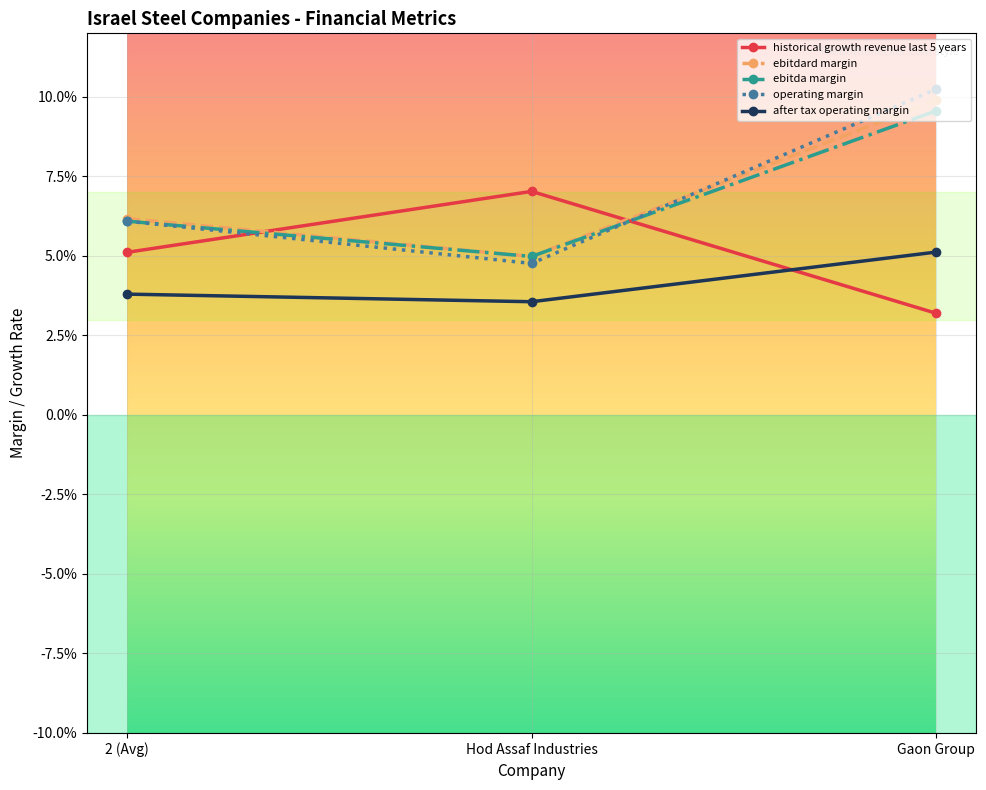

Which series has the largest total across all categories?

operating margin